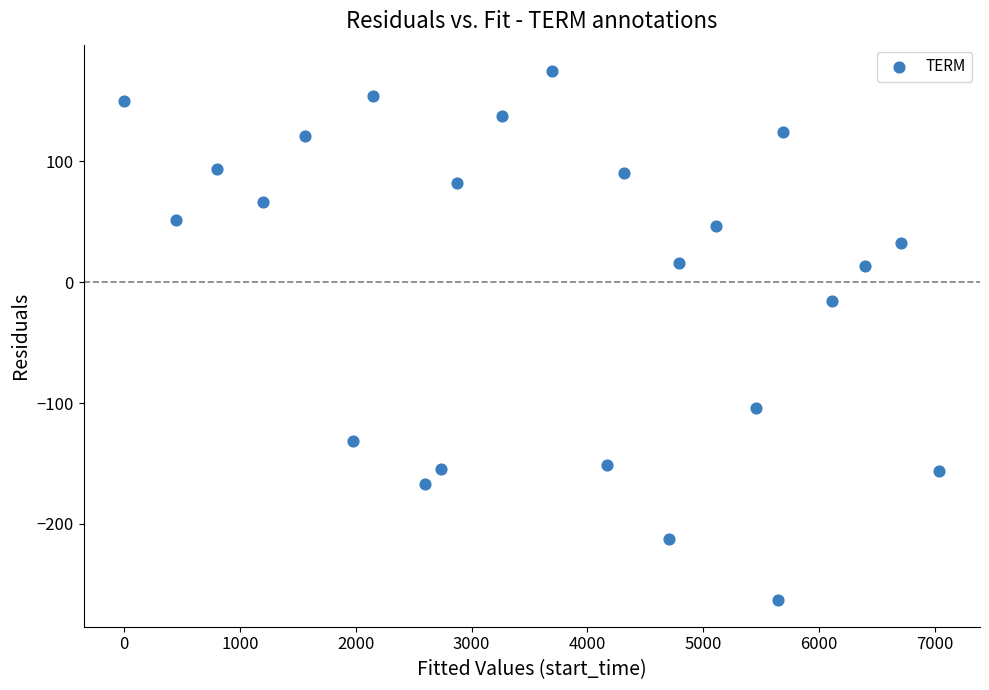

What is the range of X values (max minus min)?

7039.0